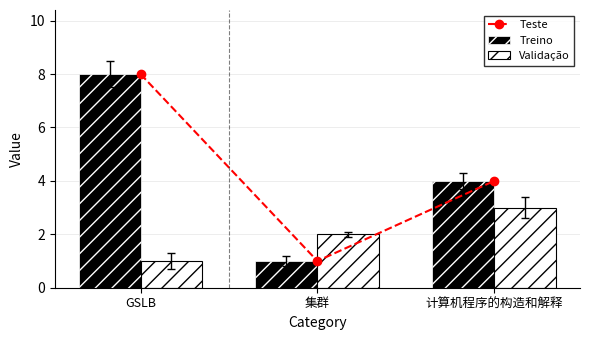

What is the approximate value of Treino at GSLB?

8